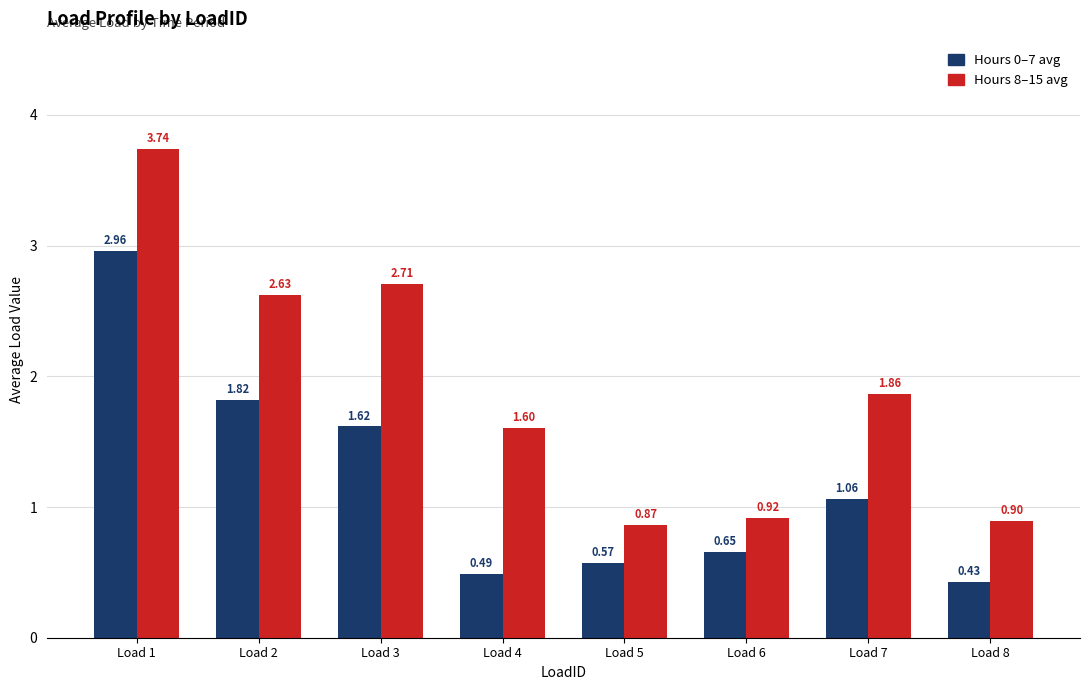

Which series has the widest spread of values?

Hours 8–15 avg